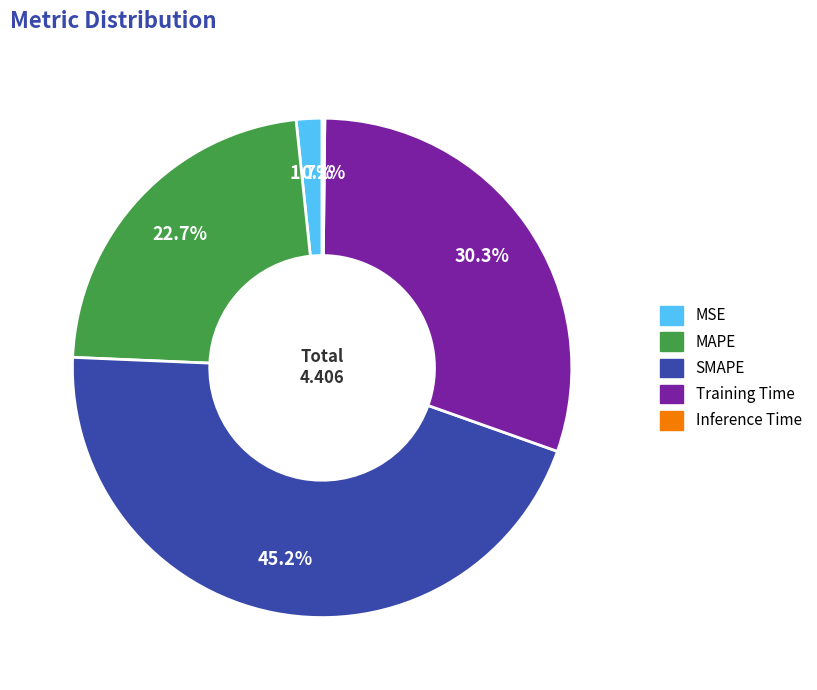

Is it true that SMAPE is 45% of the pie?

True